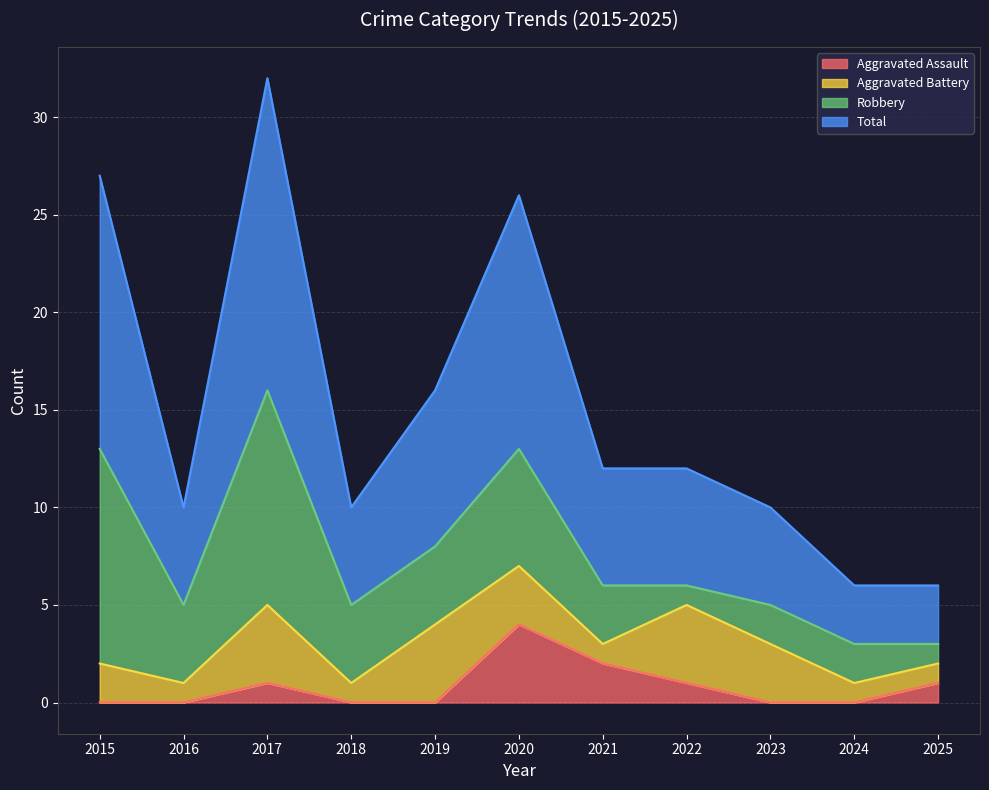

What is the highest value of the Aggravated Assault series?

4